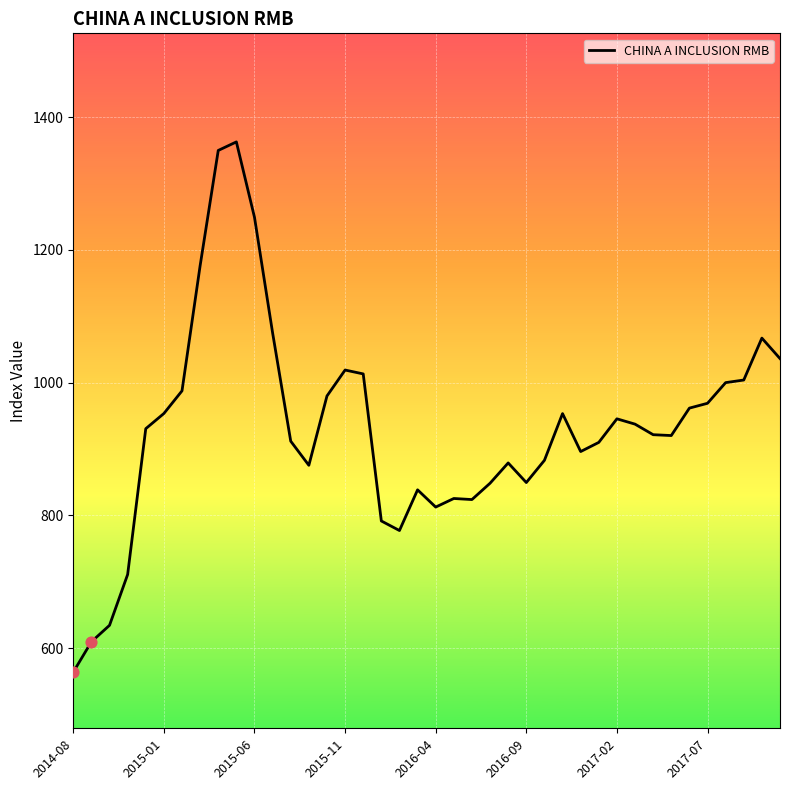

What is the difference between the maximum and minimum values?

798.5